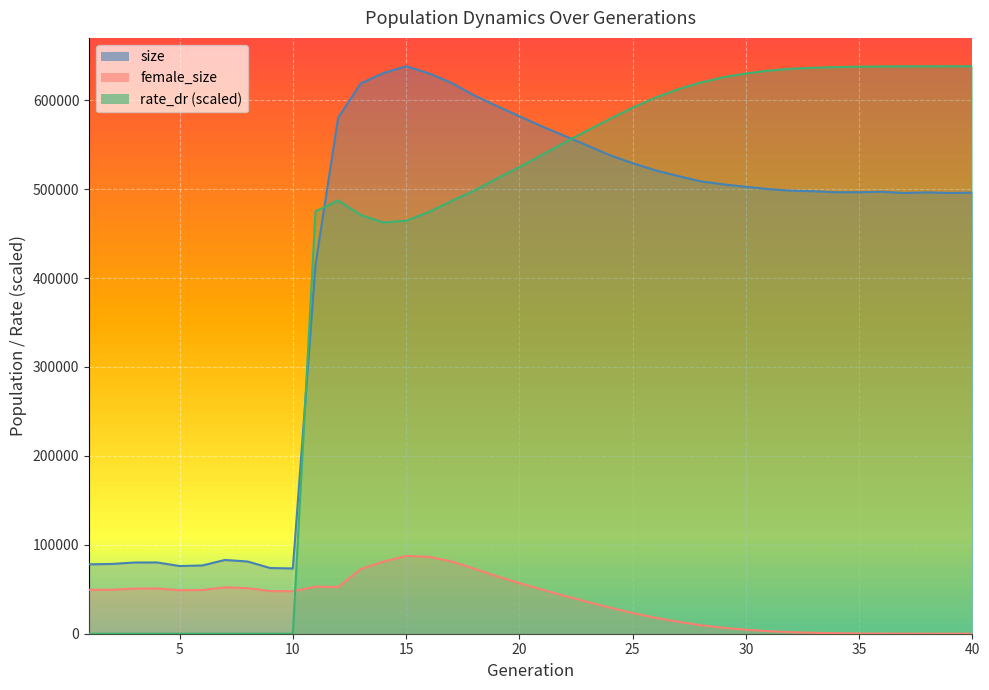

How many categories are shown in the chart?

40